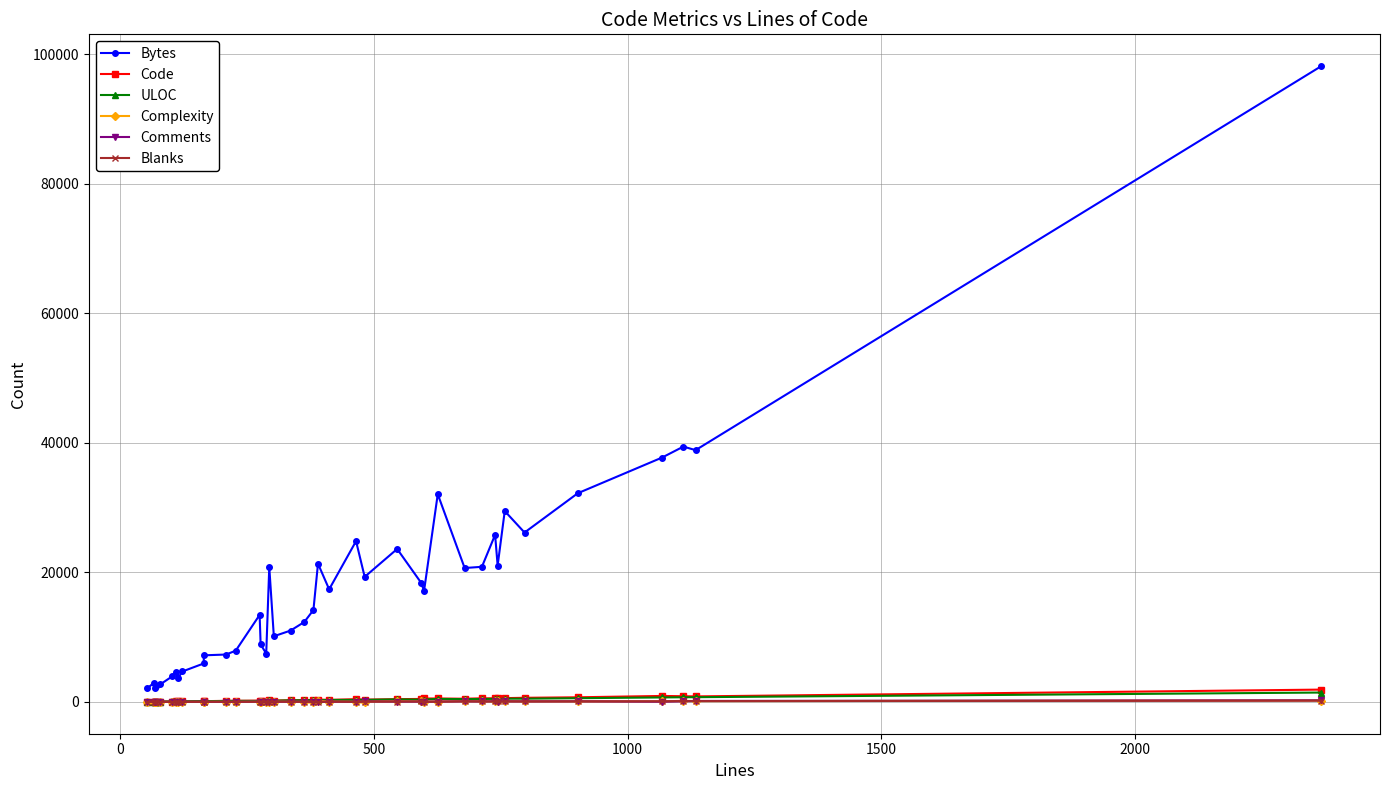

Where is the first local minimum for ULOC?

500